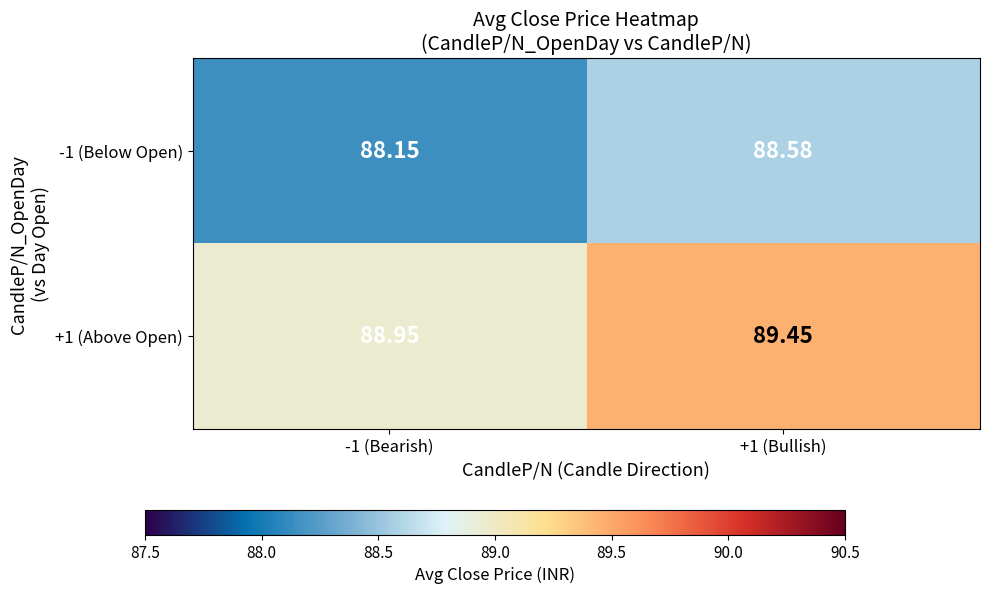

Which category has the lowest value across all series?

-1 (Bearish)